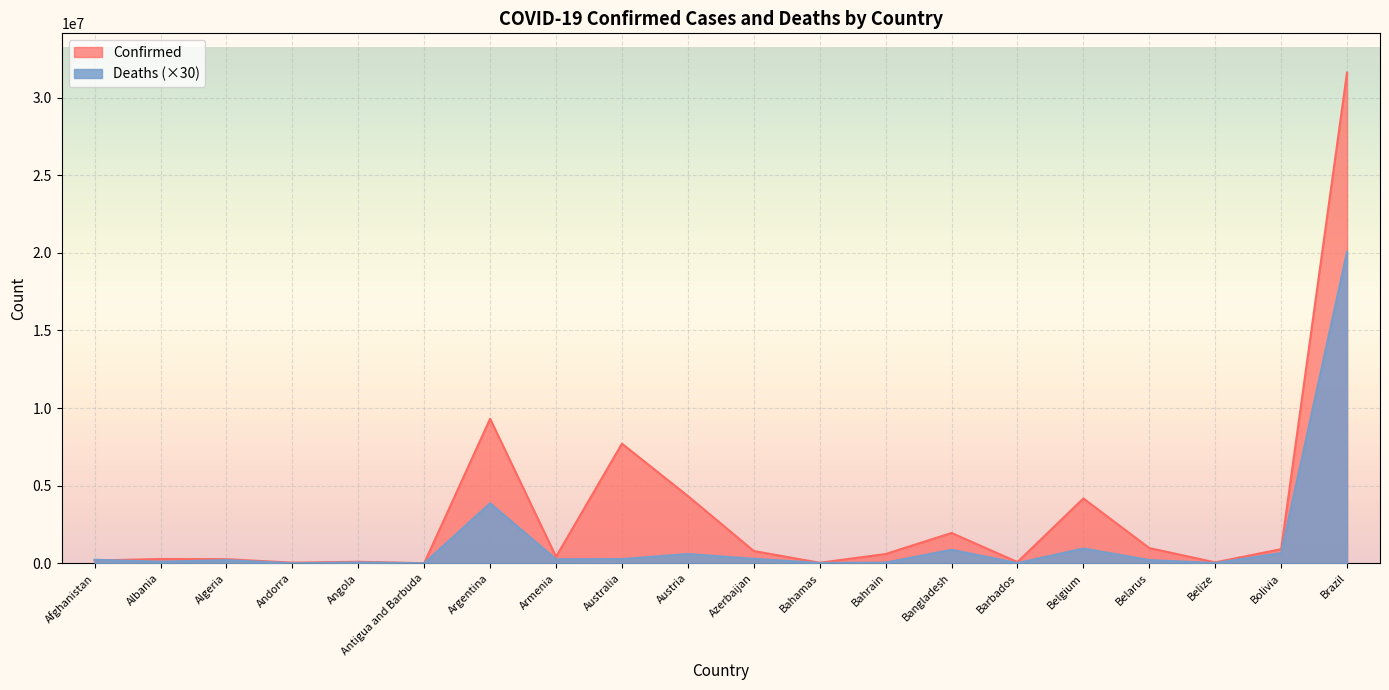

Rank the categories by Confirmed value from highest to lowest.

Brazil, Argentina, Australia, Austria, Belgium, Bangladesh, Belarus, Bolivia, Azerbaijan, Bahrain, Armenia, Albania, Algeria, Afghanistan, Angola, Barbados, Belize, Andorra, Bahamas, Antigua and Barbuda